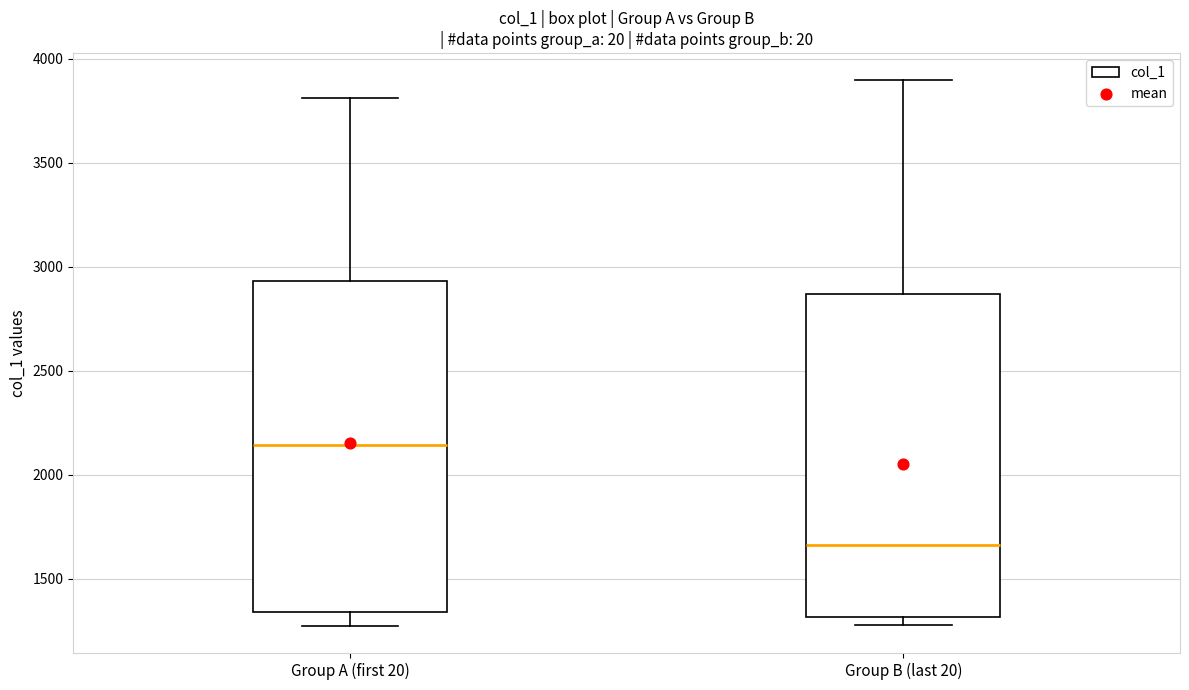

Which box has the lowest median line?

Group B (last 20)